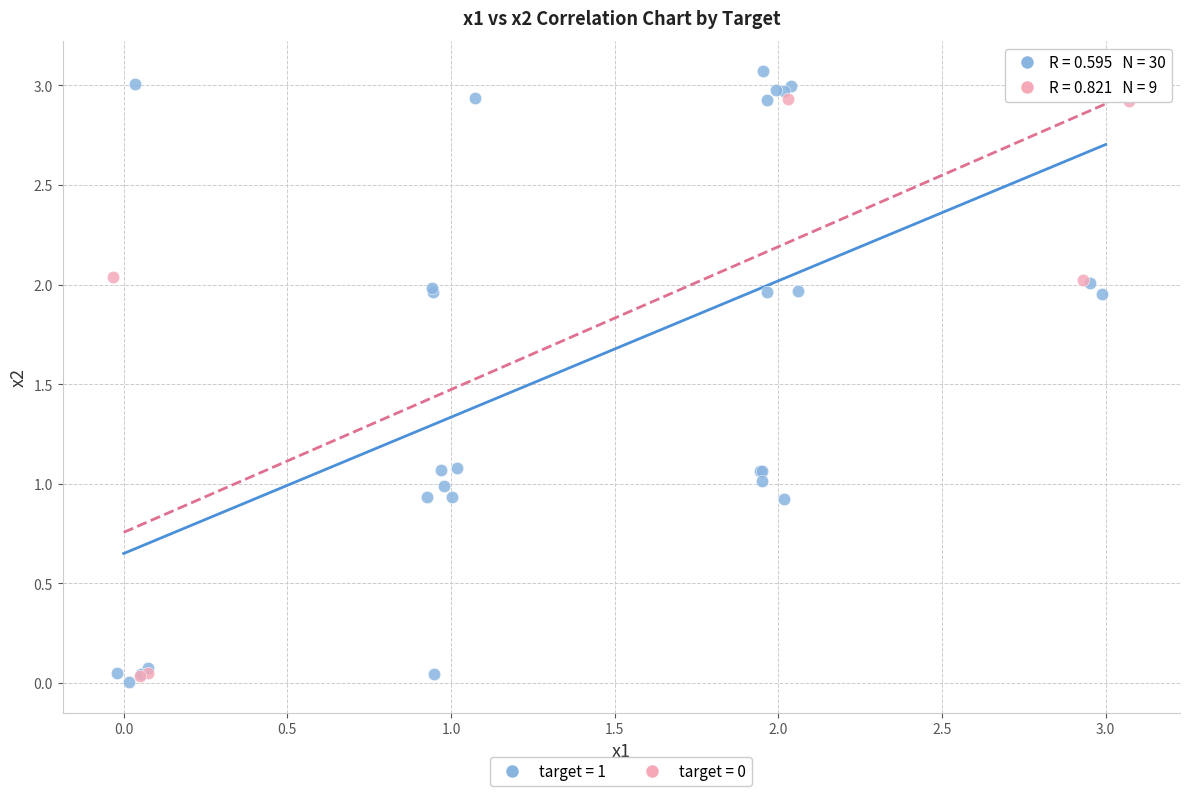

Which series has the largest Y range (max minus min)?

target = 1